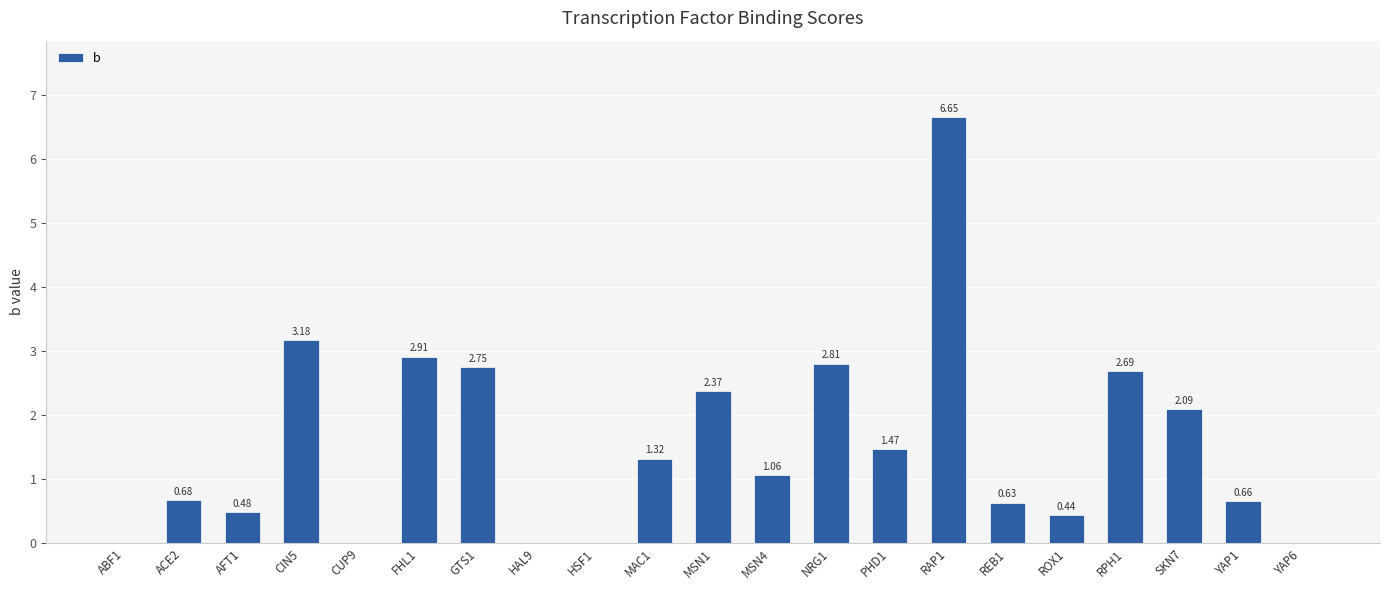

Count the number of values greater than 1.

11